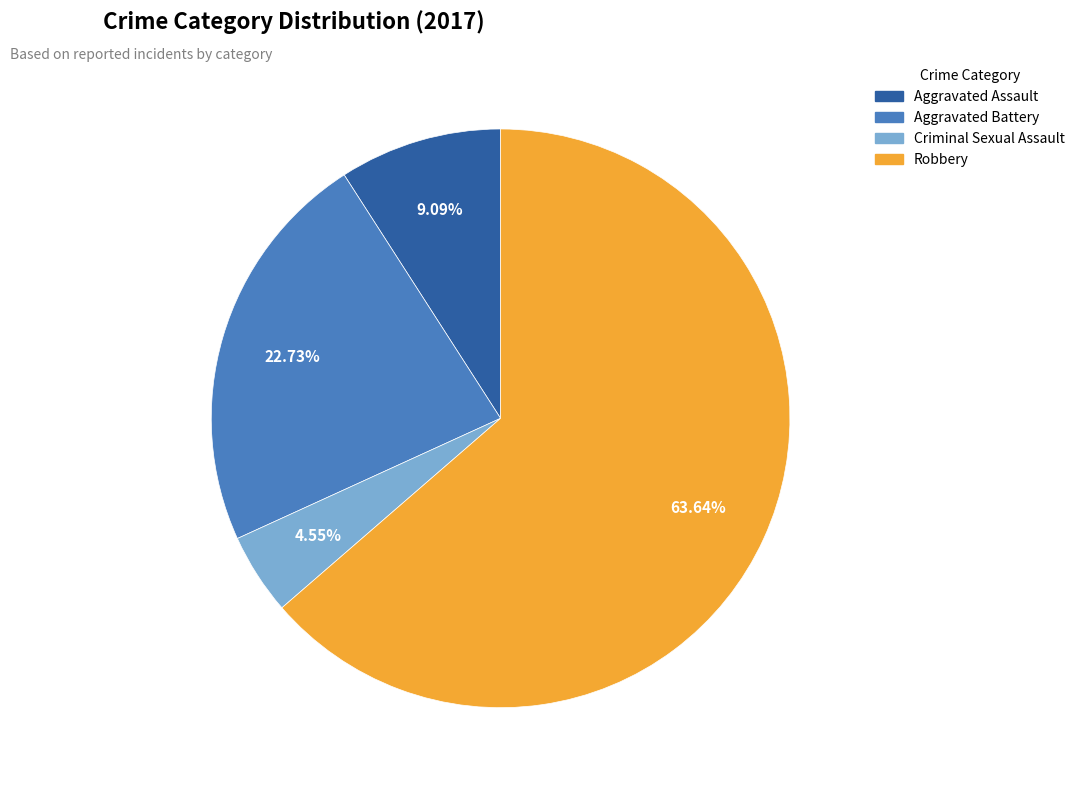

What is the total percentage of Robbery and Criminal Sexual Assault?

68.2%